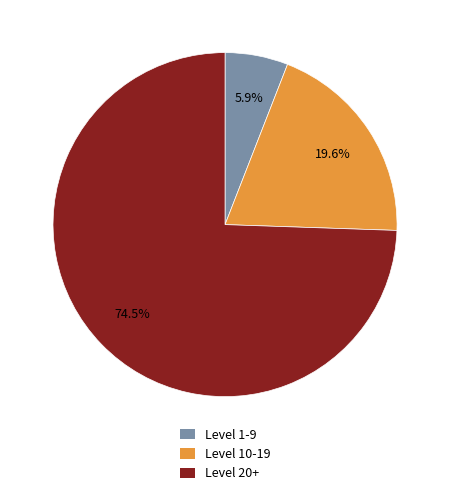

Between Level 20+ and Level 1-9, which is larger?

Level 20+